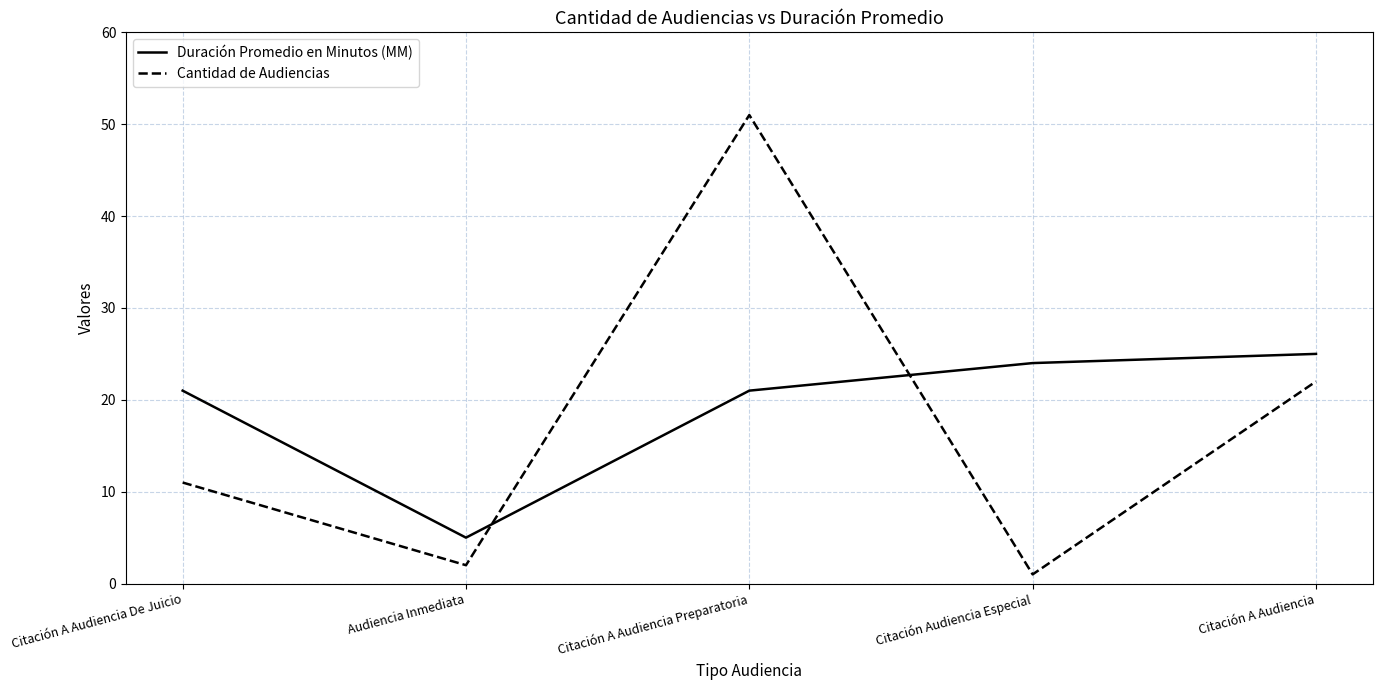

Does the chart have visible grid lines?

Yes